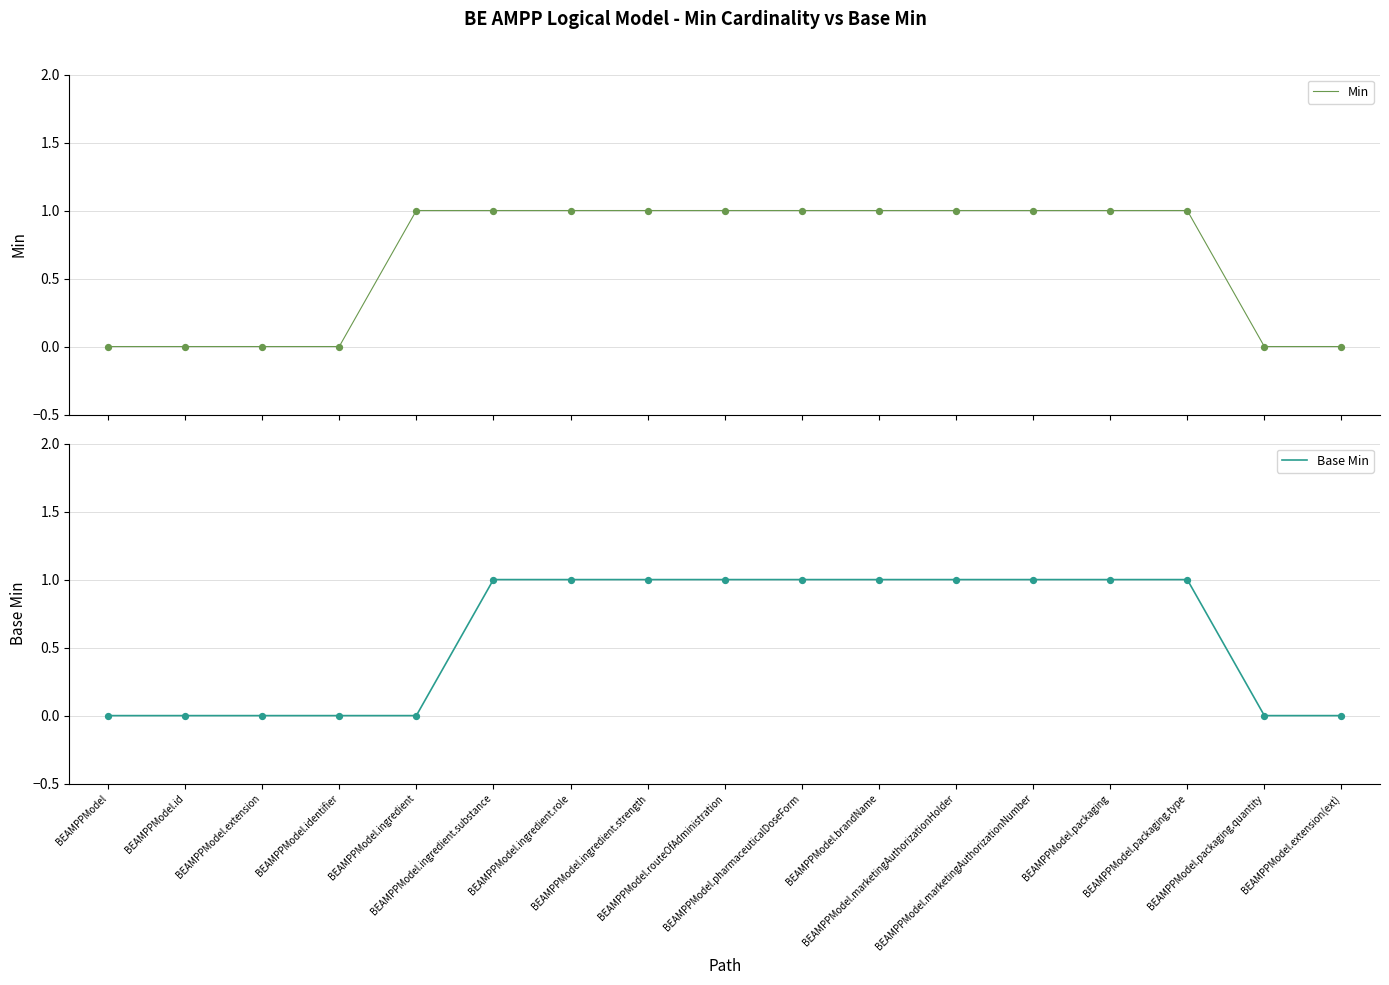

Which series contains the highest Y value?

Min